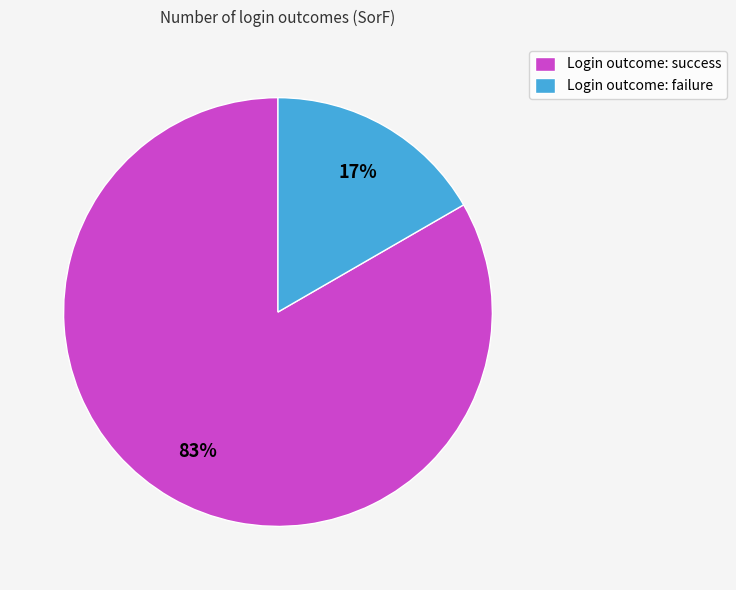

Between Login outcome: failure and Login outcome: success, which is larger?

Login outcome: success